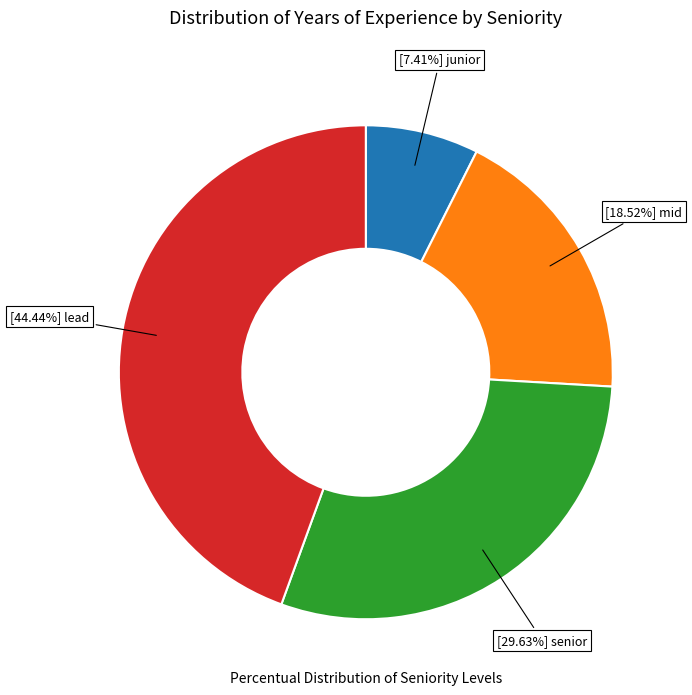

To the nearest percent, what is the difference between the largest and smallest slice percentages?

37%